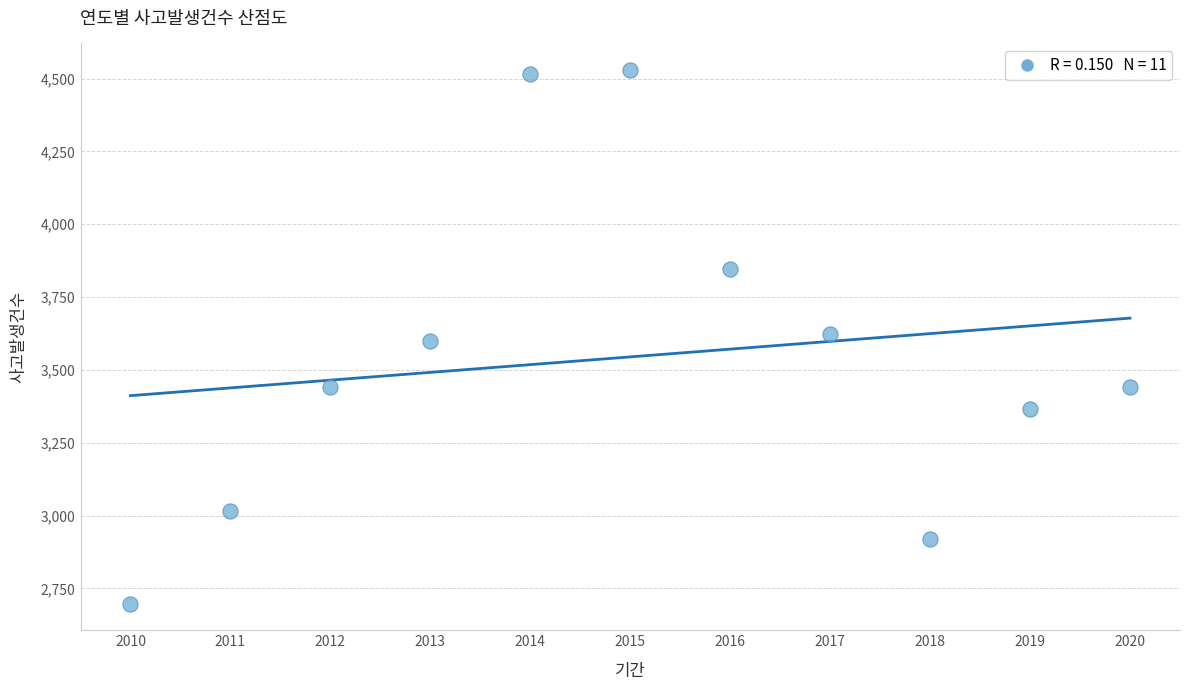

What is the range of Y values (max minus min)?

1831